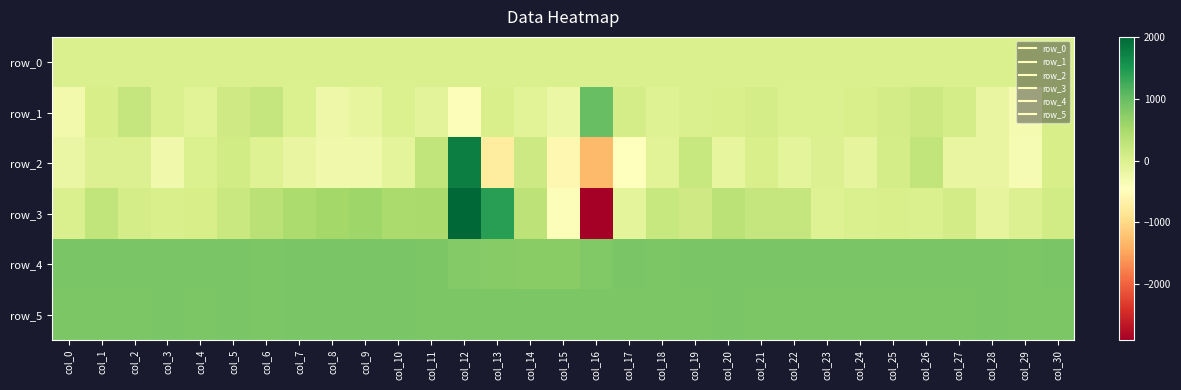

What is the total value across all series at col_4?

1728.1